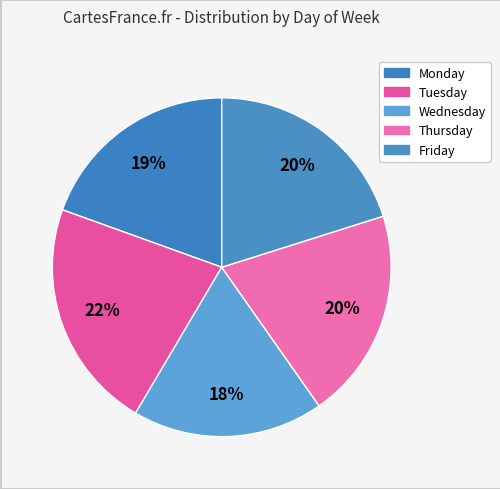

To the nearest percent, what is the average slice percentage?

20%